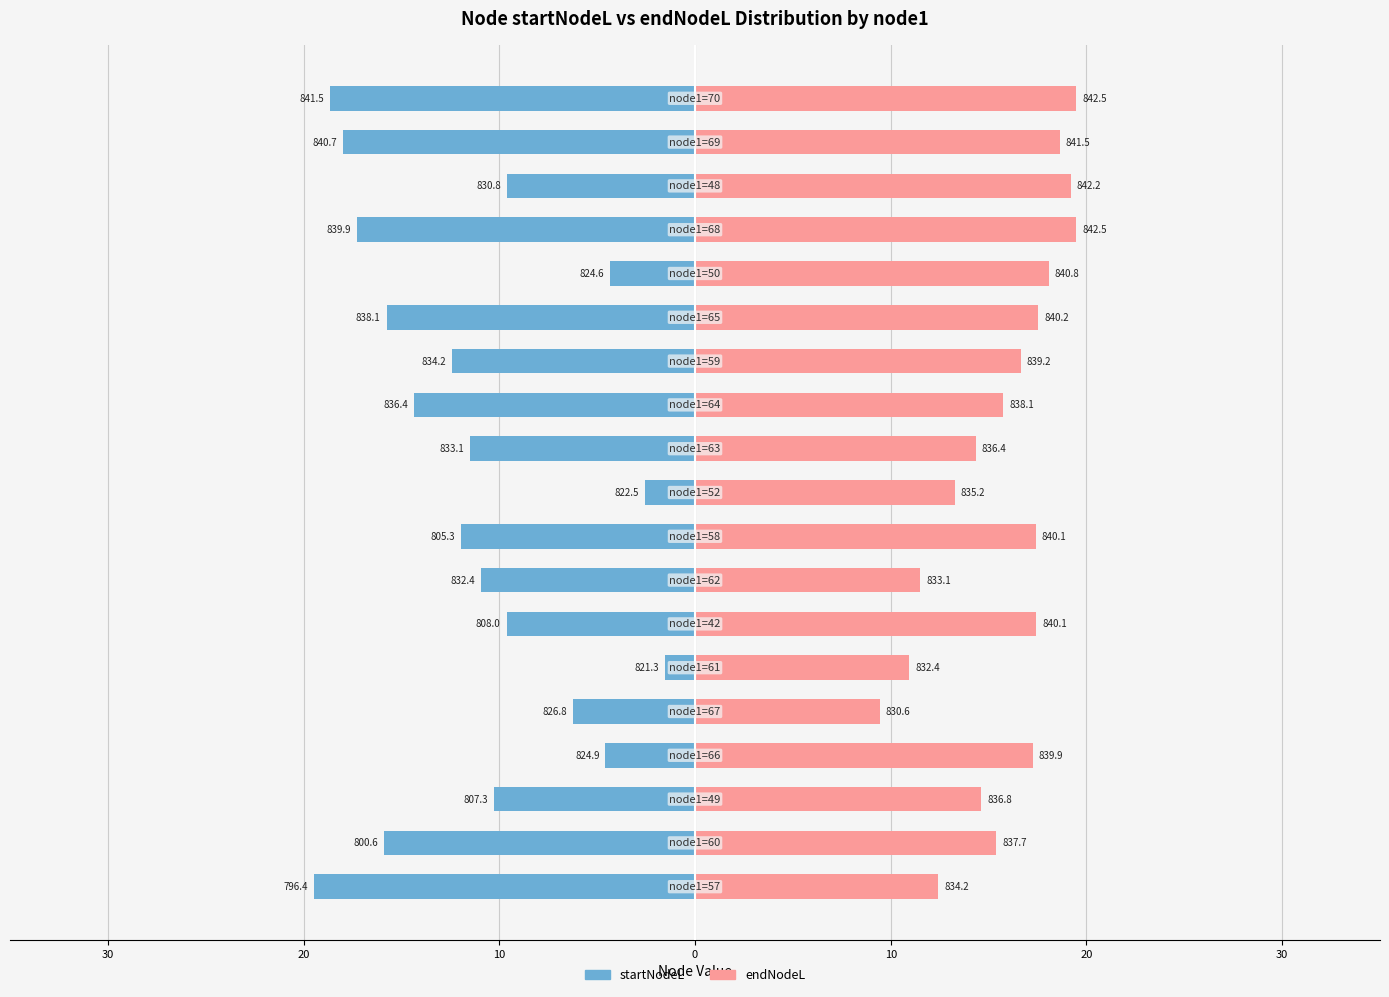

Reading left to right, transcribe all the data shown in this chart.

startNodeL: -19.5	-15.9	-10.3	-4.6	-6.2	-1.6	-9.6	-11.0	-12.0	-2.6	-11.5	-14.3	-12.4	-15.8	-4.3	-17.3	-9.6	-18.0	-18.6
endNodeL: 12.4	15.4	14.6	17.3	9.4	11.0	17.4	11.5	17.4	13.3	14.3	15.8	16.7	17.5	18.1	19.5	19.2	18.6	19.5